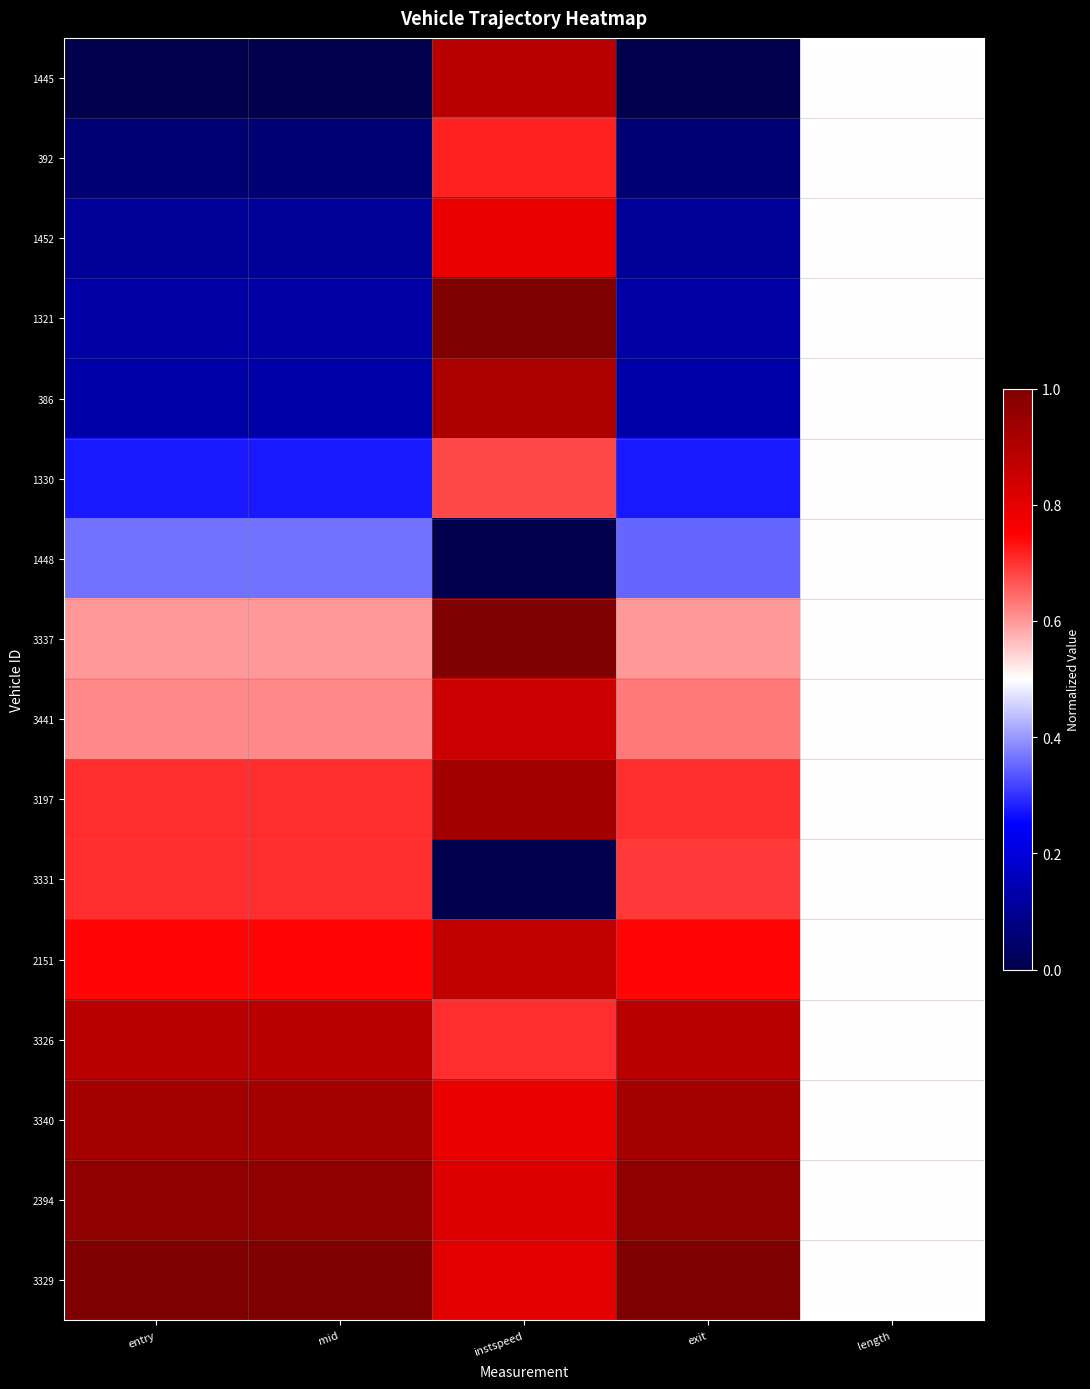

Rank the series at entry from highest to lowest value.

3329, 2394, 3340, 3326, 2151, 3331, 3197, 3441, 3337, 1448, 1330, 386, 1321, 1452, 392, 1445